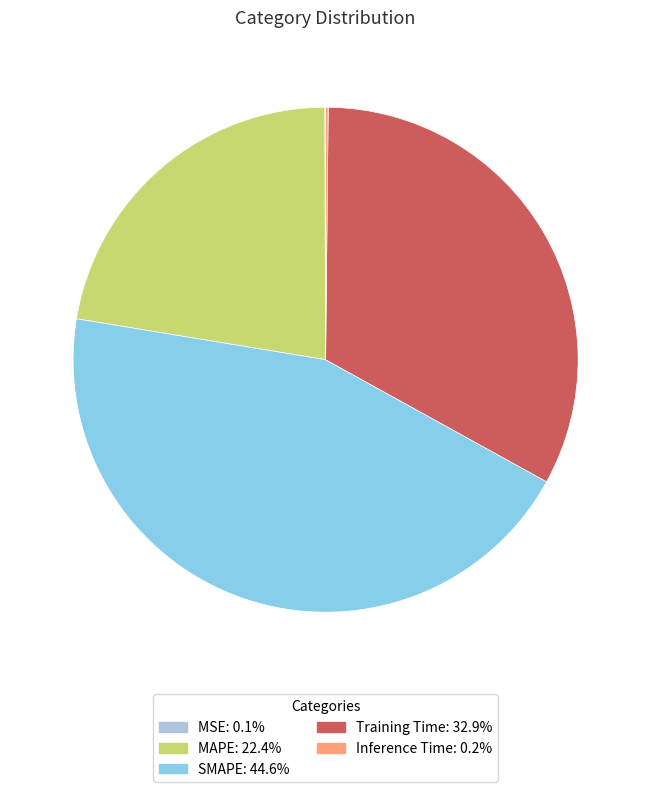

Between Training Time and MAPE, which is larger?

Training Time